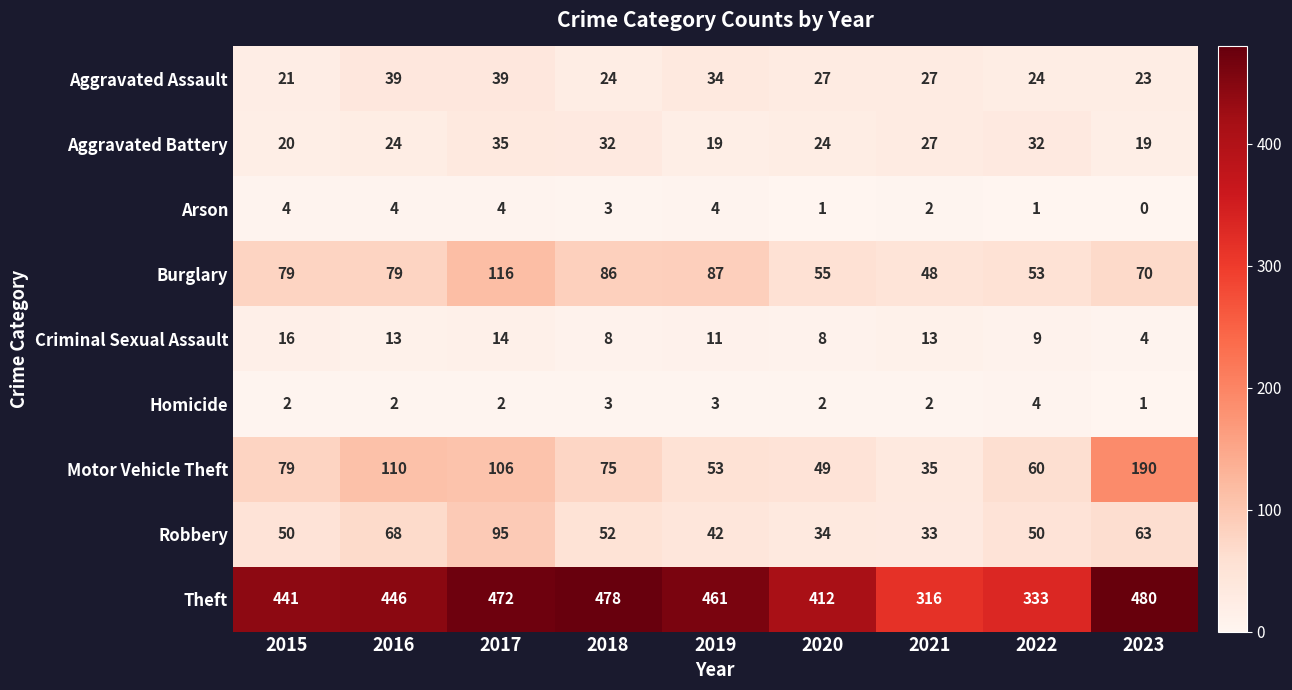

Count the Homicide values in the range 2 to 3.

7